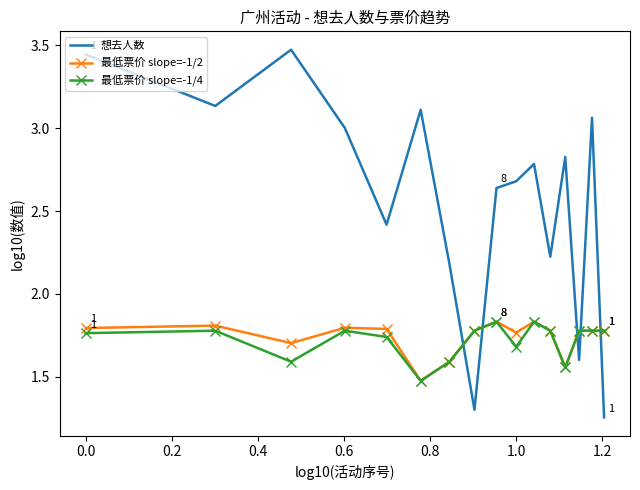

Which series has the largest total across all categories?

想去人数